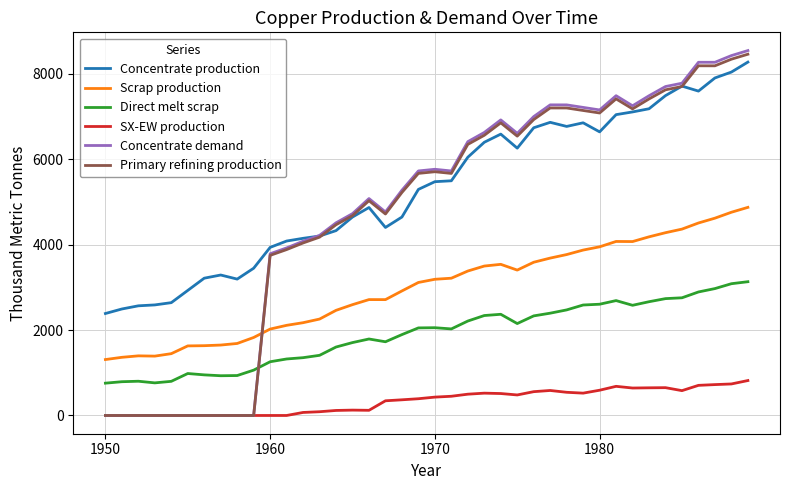

True or false: Concentrate production and Scrap production intersect in this chart.

False